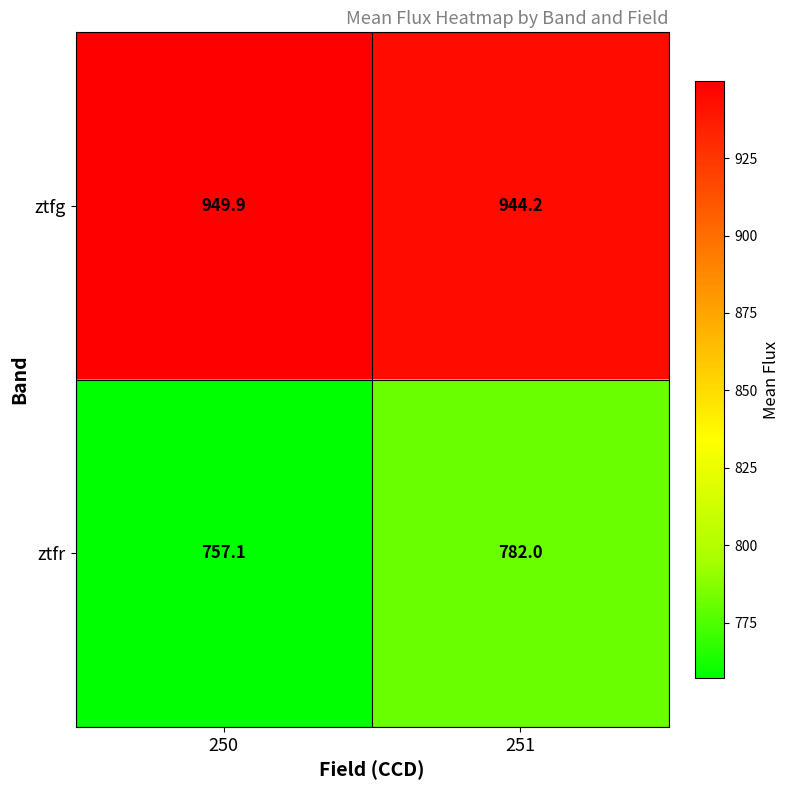

What is the smallest value displayed?

757.1